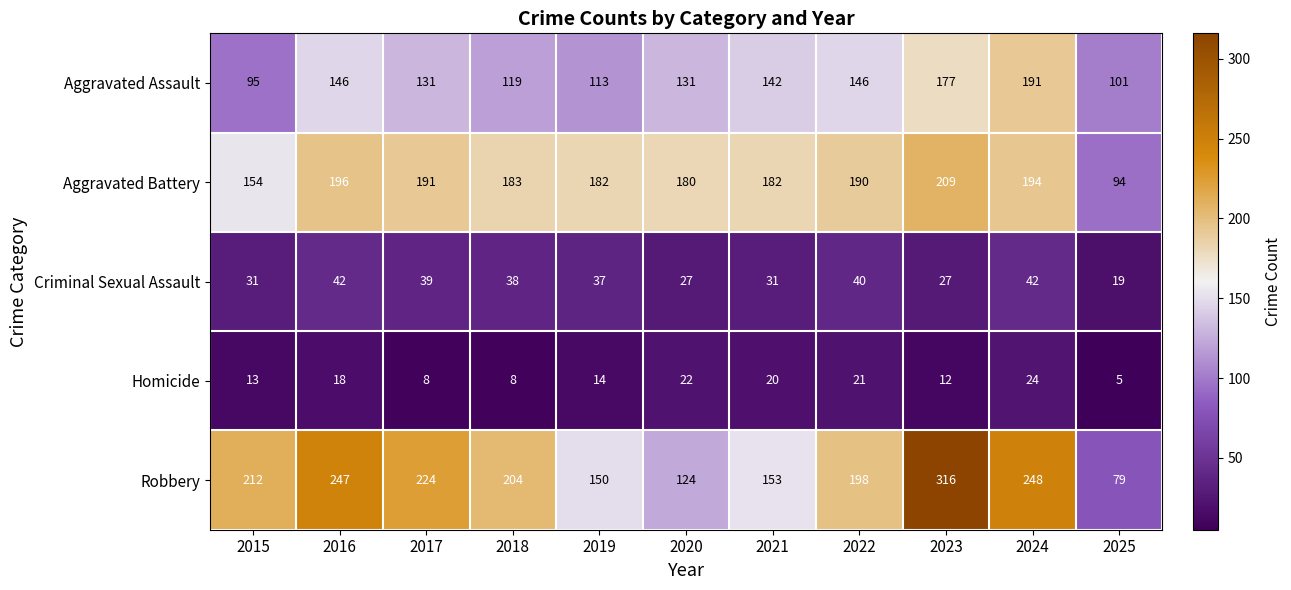

What is the smallest value displayed?

5